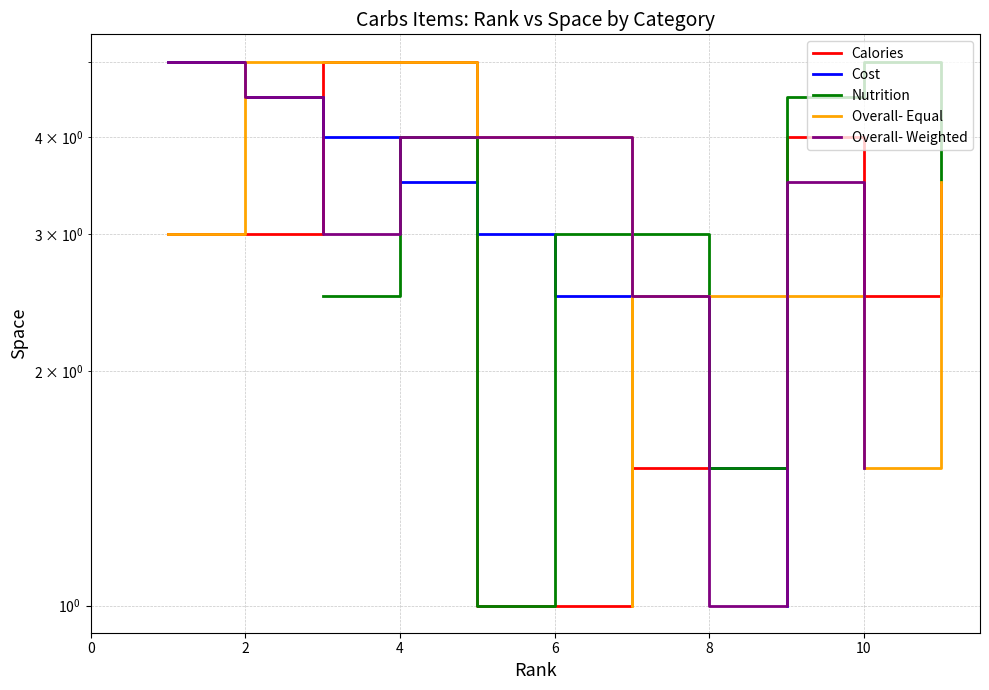

Reading left to right, what are all the values shown in this chart?

Calories: 3.0	4.5	5.0	1.0	1.5	4.0	2.5	3.5
Cost: 5.0	4.5	4.0	3.5	3.0	2.5	1.5	1.0
Nutrition: 2.5	4.0	1.0	3.0	1.5	4.5	5.0	3.5
Overall- Equal: 3.0	4.5	5.0	4.0	1.0	2.5	1.5	3.5
Overall- Weighted: 5.0	4.5	3.0	4.0	2.5	1.0	3.5	1.5